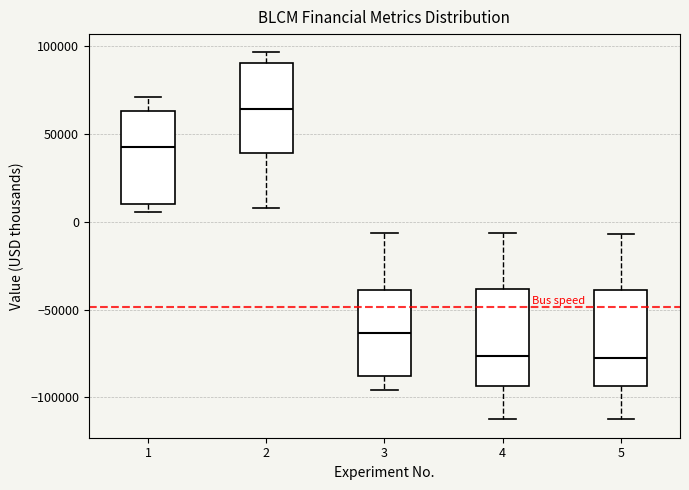

Where is the upper edge of the box at x = 4 on the y-axis? The values are not printed on the chart, so give them approximately, as read against the axis.

-40000